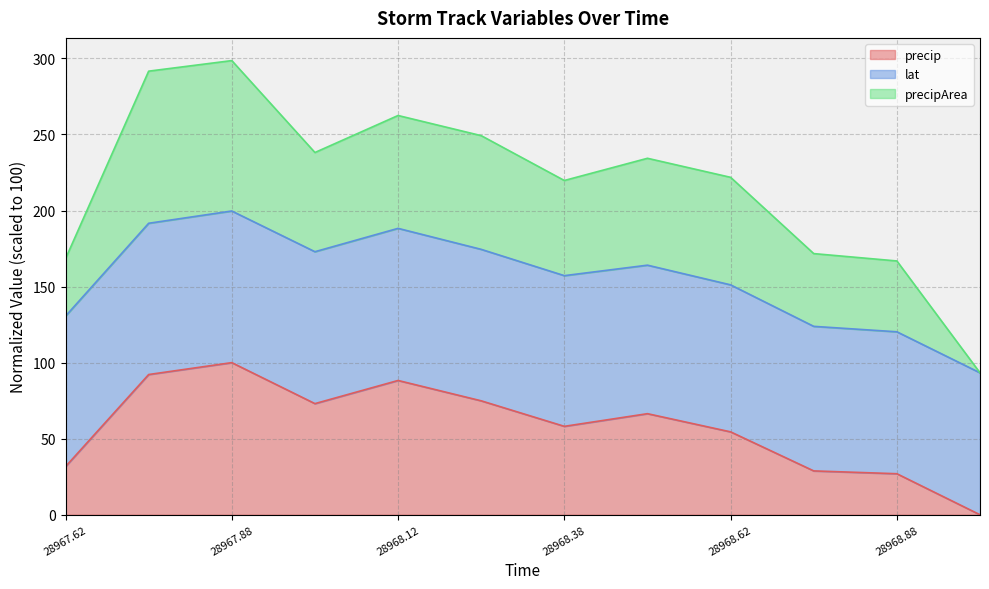

The precip series shows 177.3 at 28967.88. True or false?

False